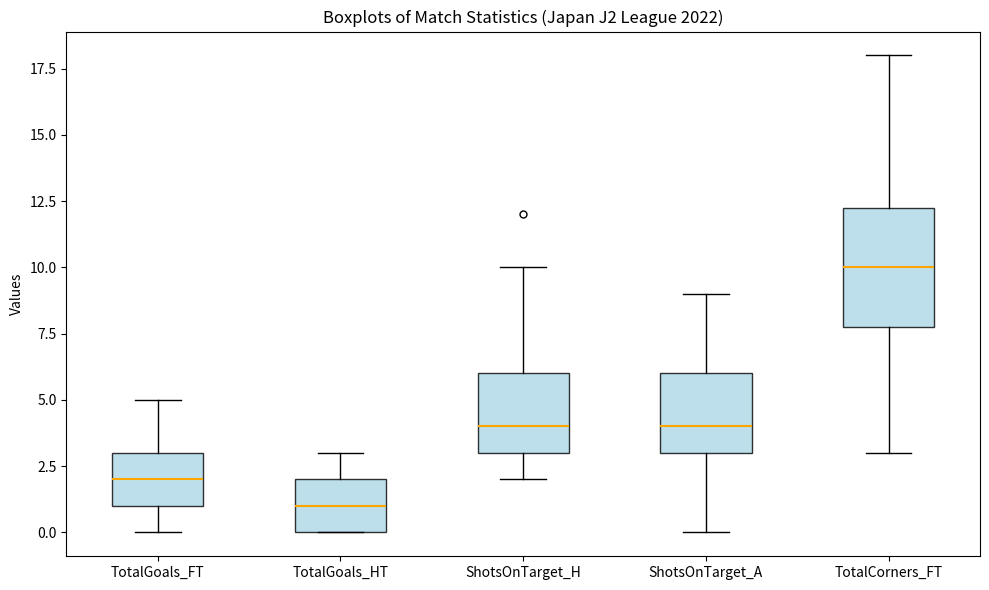

Where does the upper whisker of the box for ShotsOnTarget_H end on the y-axis? The values are not printed on the chart, so give them approximately, as read against the axis.

10.0